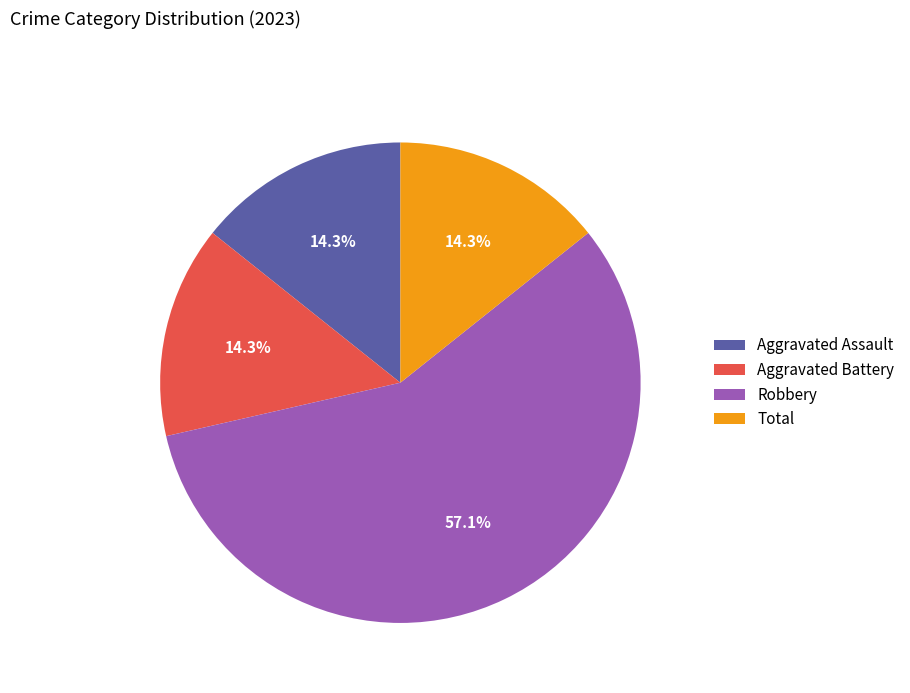

To the nearest percent, what percentage of the pie is Aggravated Battery?

14%